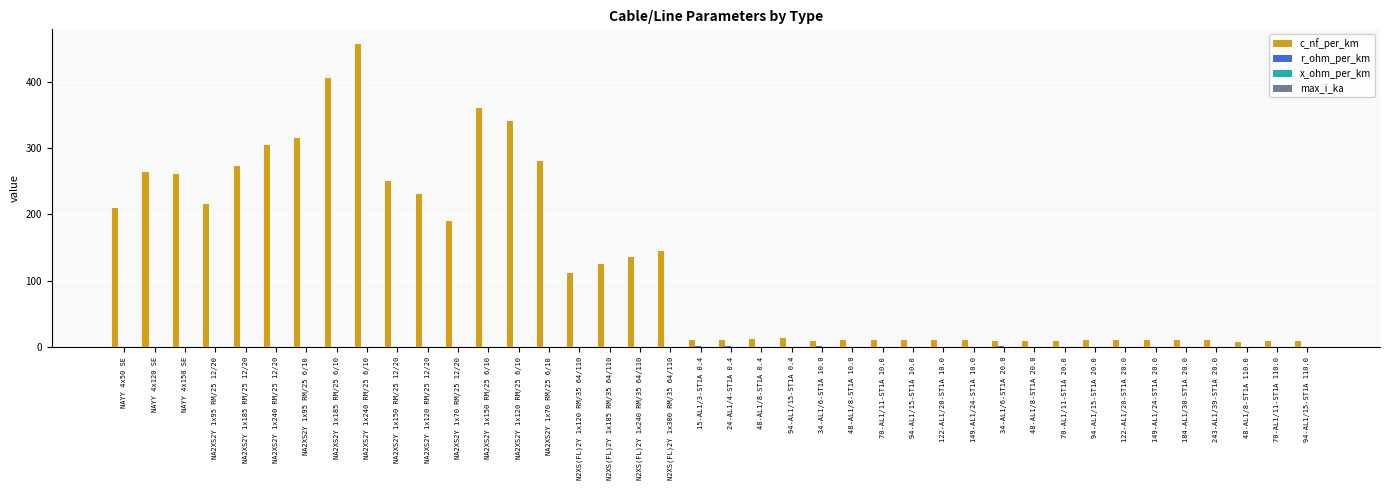

Which series has the widest spread of values?

c_nf_per_km